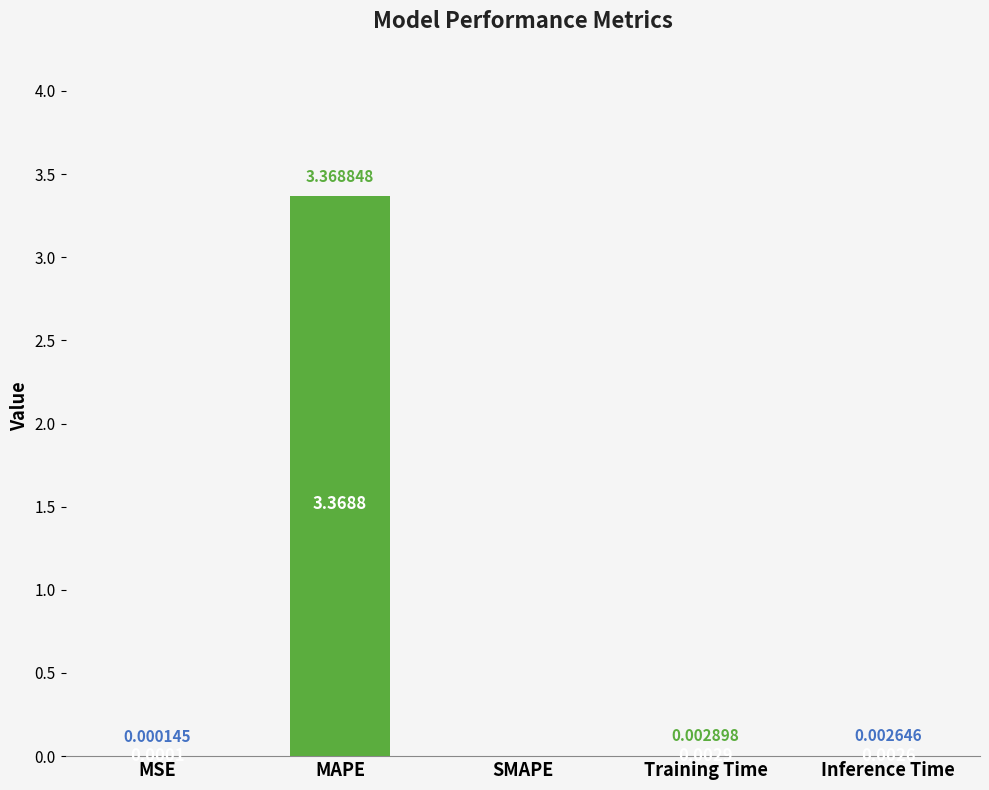

At which category does the chart reach its peak across all series?

MAPE